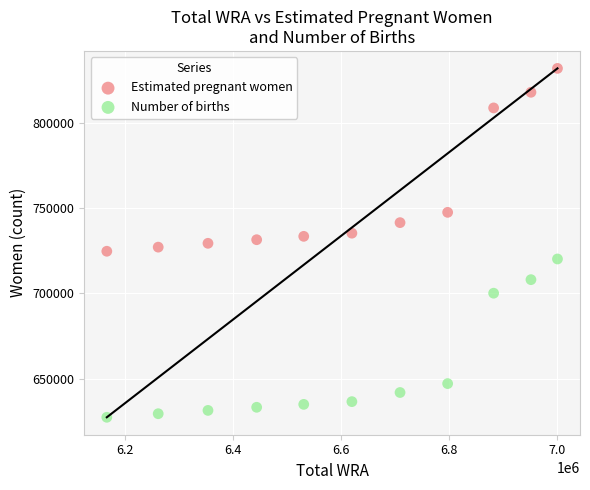

Which series reaches the maximum Y coordinate?

Estimated pregnant women